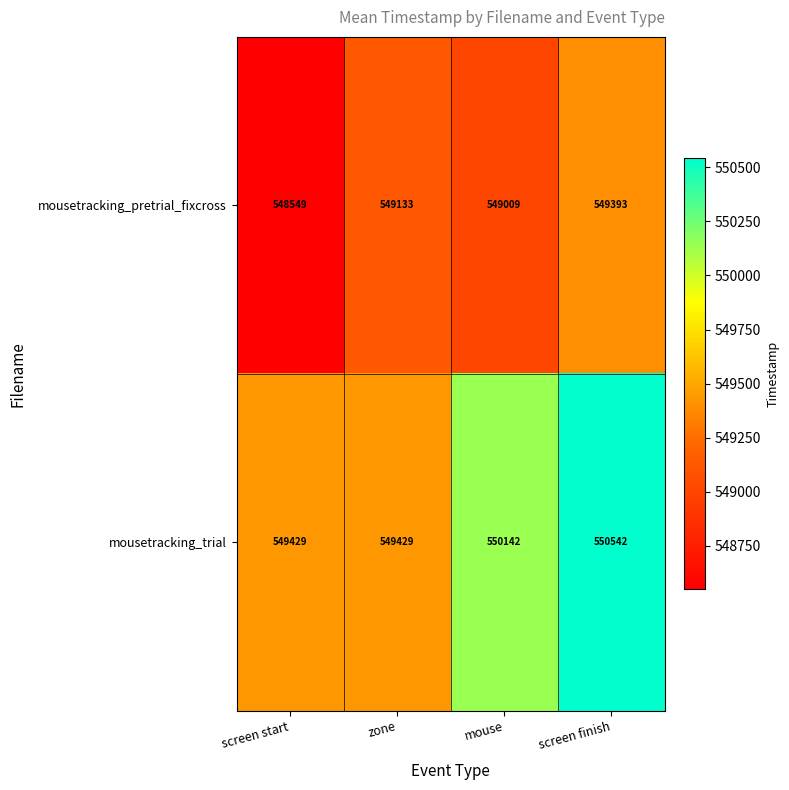

Count the number of data series in this chart.

2